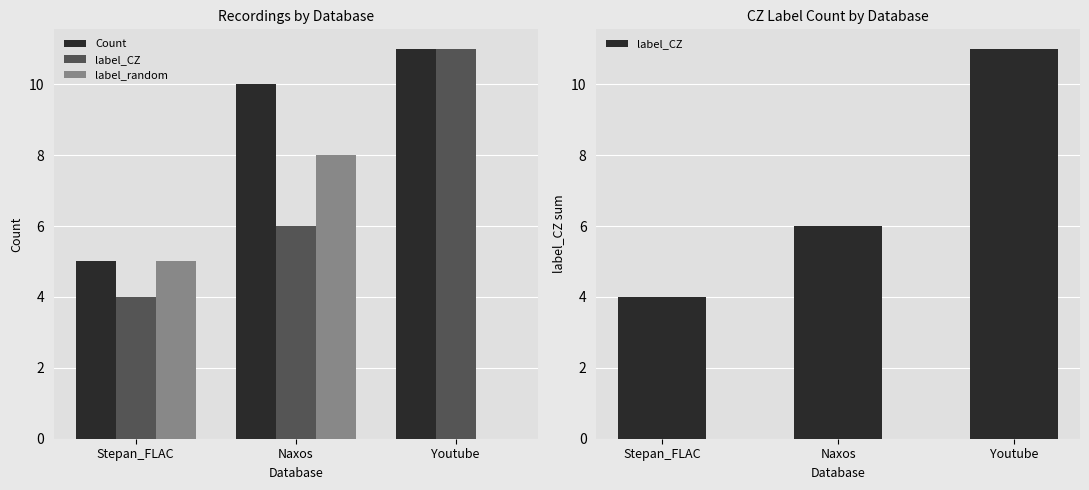

Where does the label_random series first go above 5?

Naxos